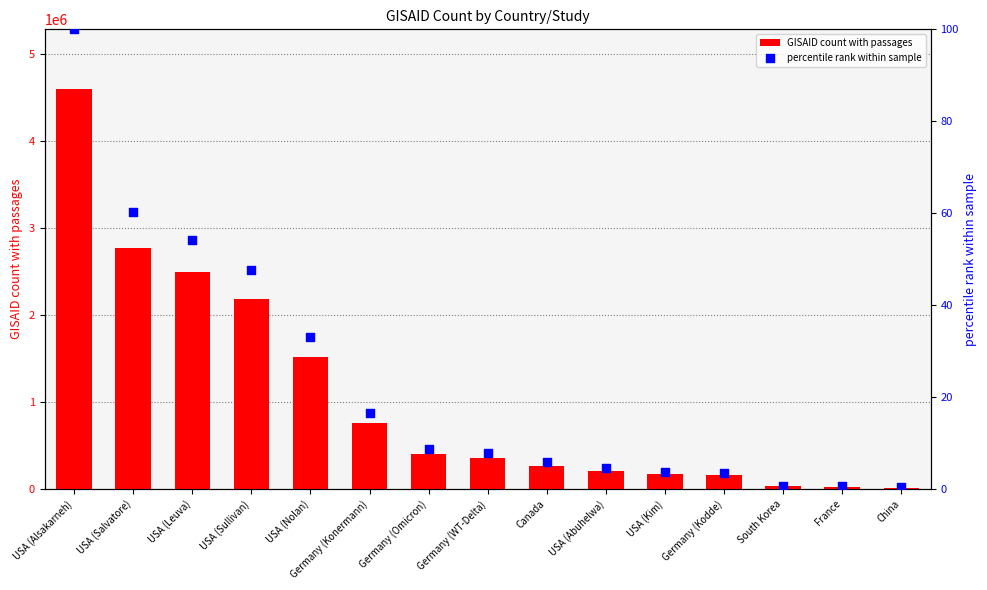

Which series reaches the maximum Y coordinate?

GISAID count with passages